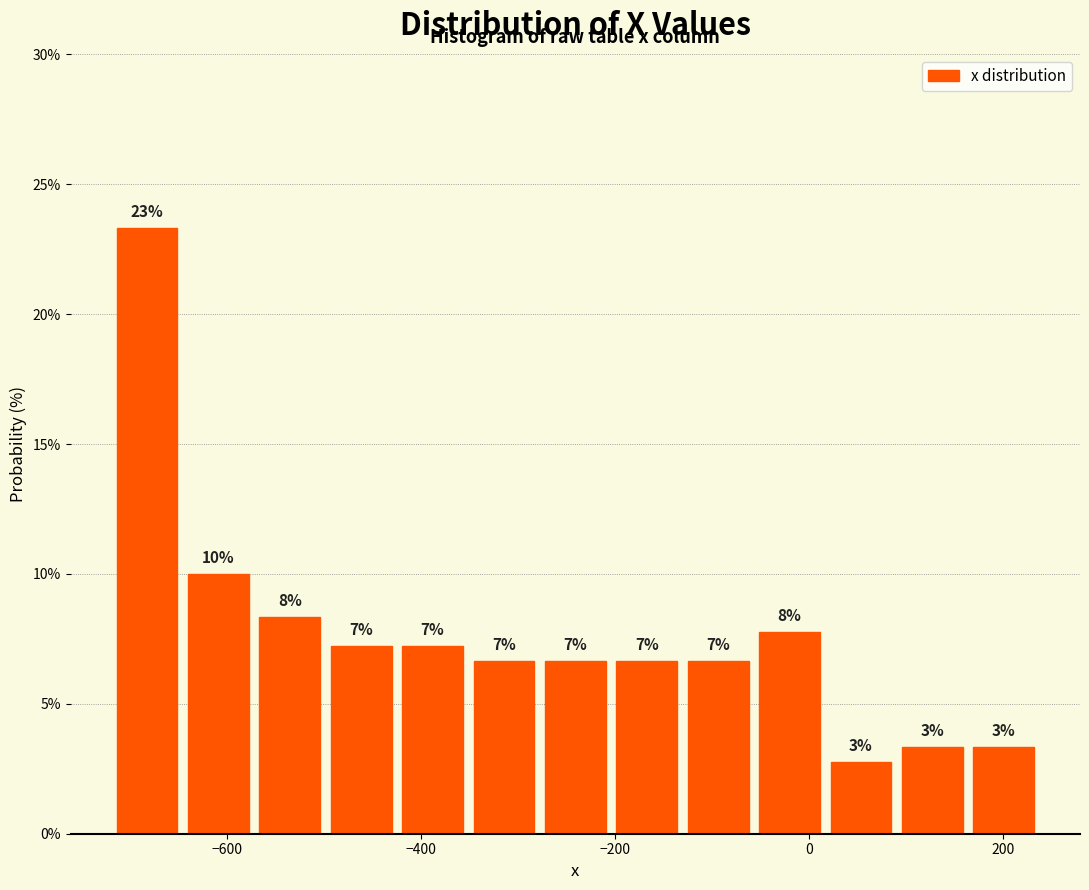

Around what value on the x-axis is the tallest bar? Give the approximate position of its centre, as read against the axis.

-680